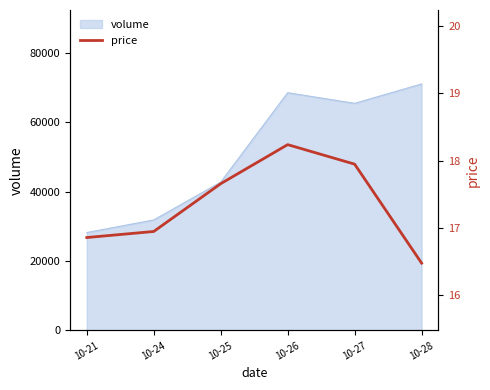

Which label corresponds to the smallest value in the chart?

10-28